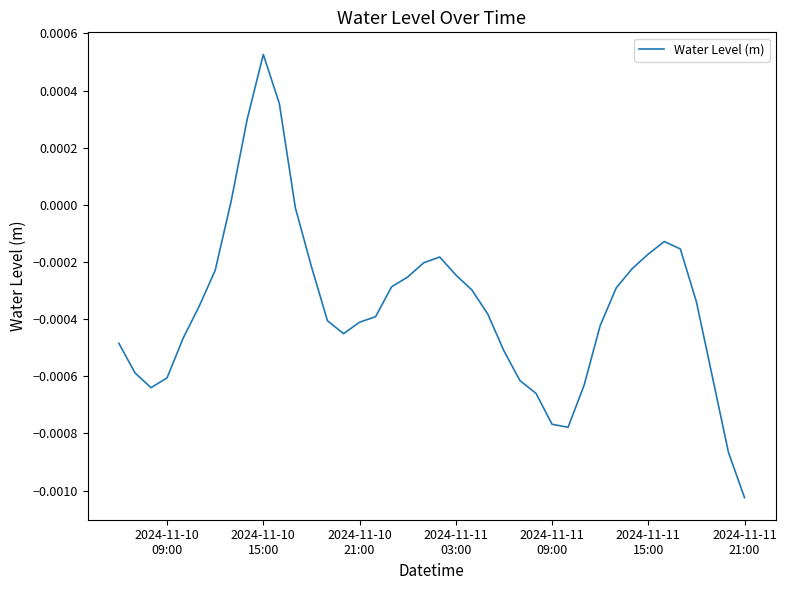

How many values are above zero?

4